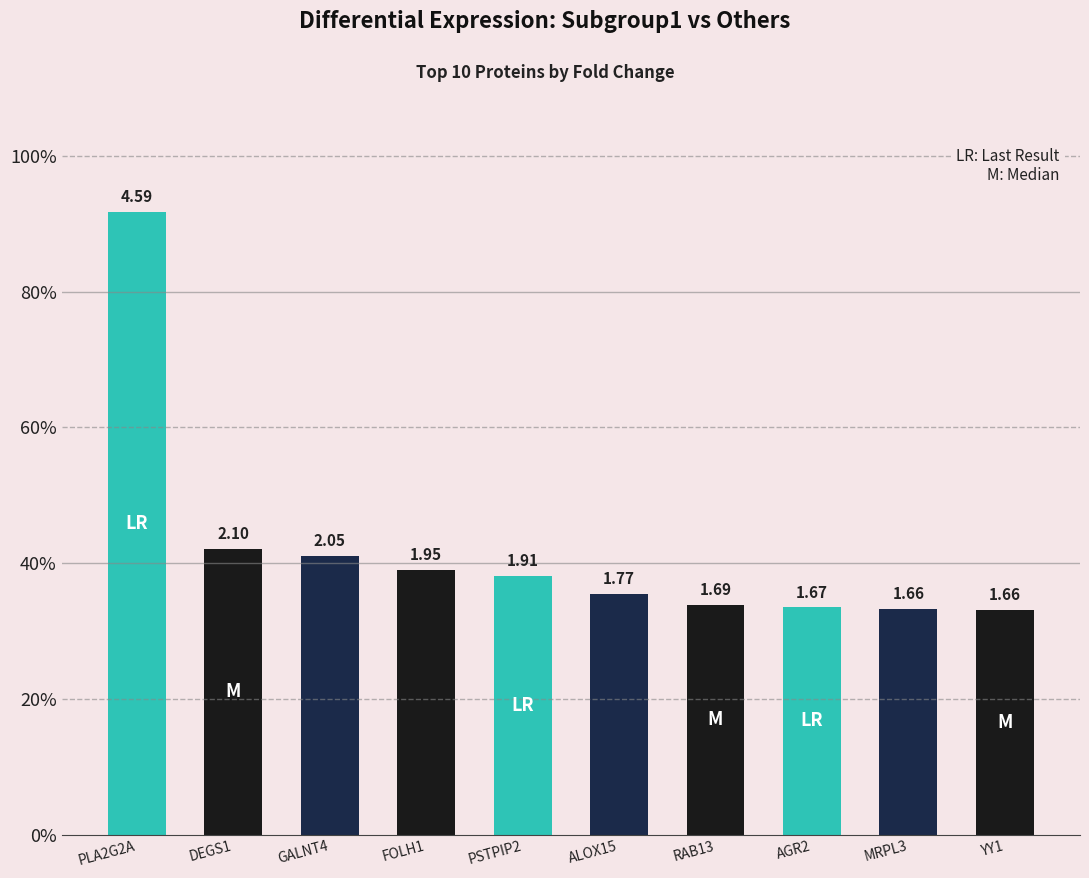

What position from the left is AGR2?

8